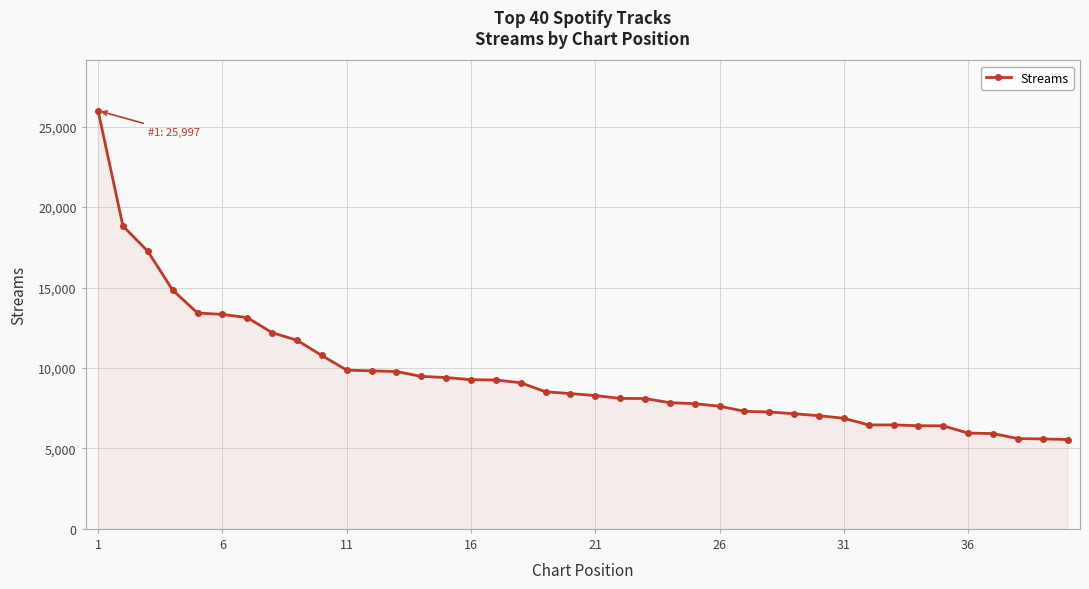

What is the maximum value shown in the chart?

25997